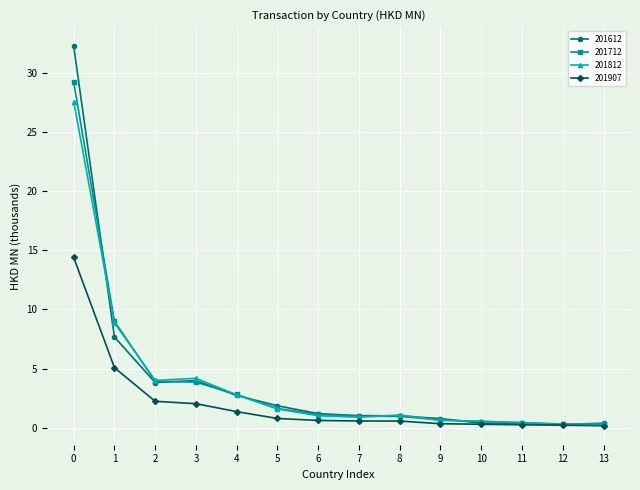

Rank the series by their maximum value, from highest to lowest.

201612, 201712, 201812, 201907